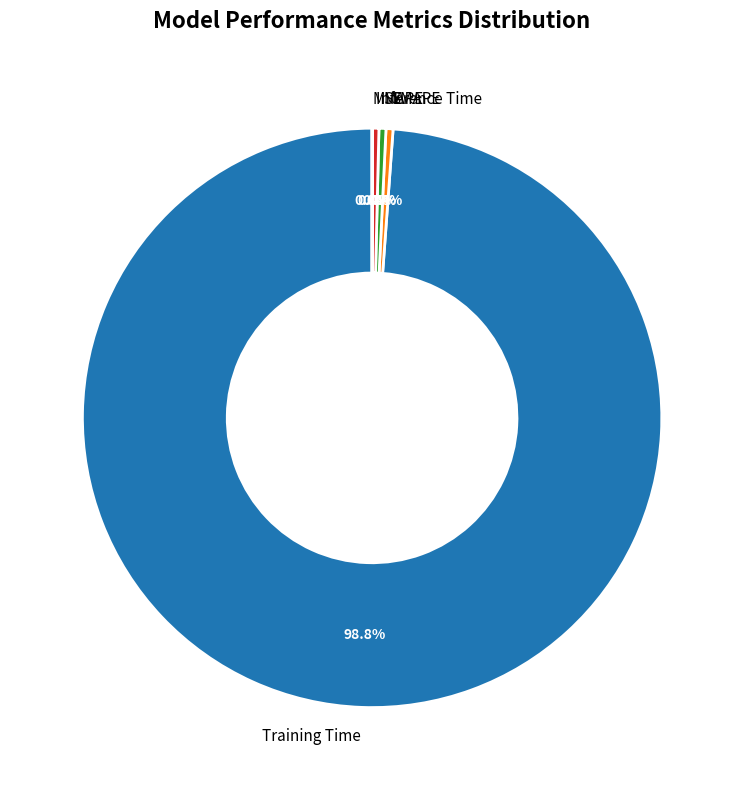

Which category accounts for the majority?

Training Time